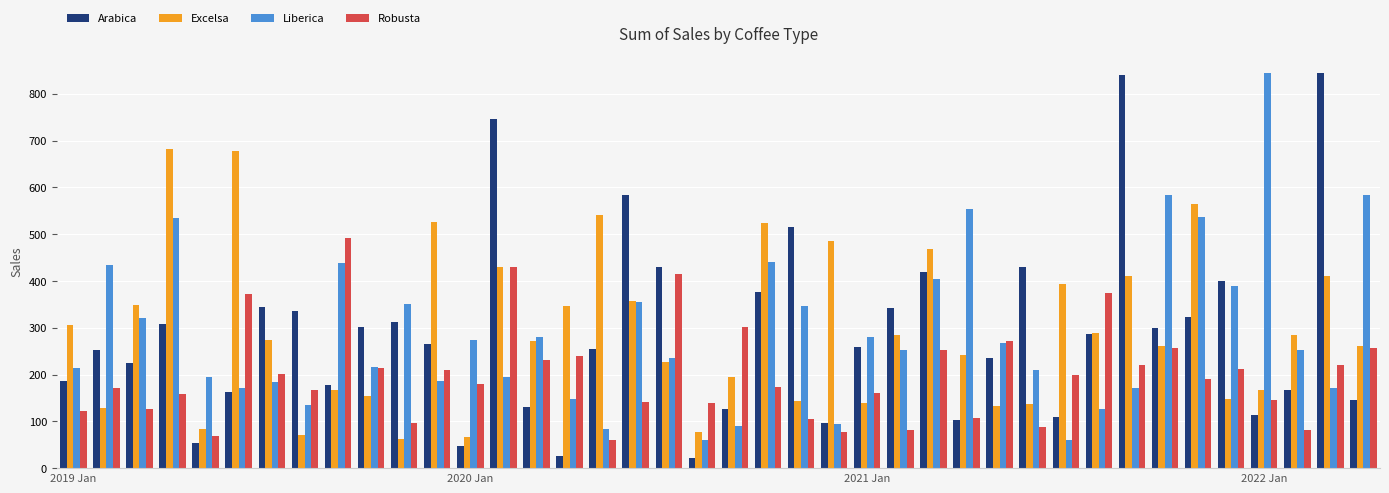

Which series has the largest range (max minus min)?

Arabica